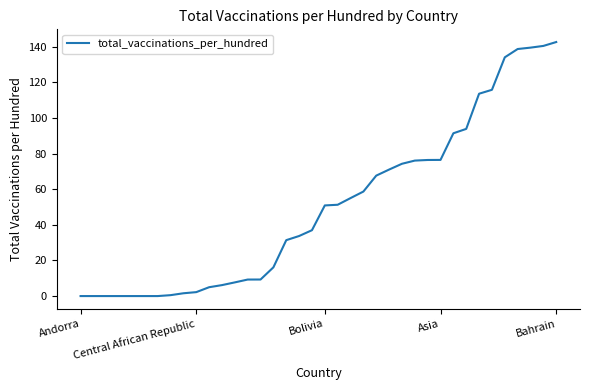

What is the greatest value displayed?

142.6